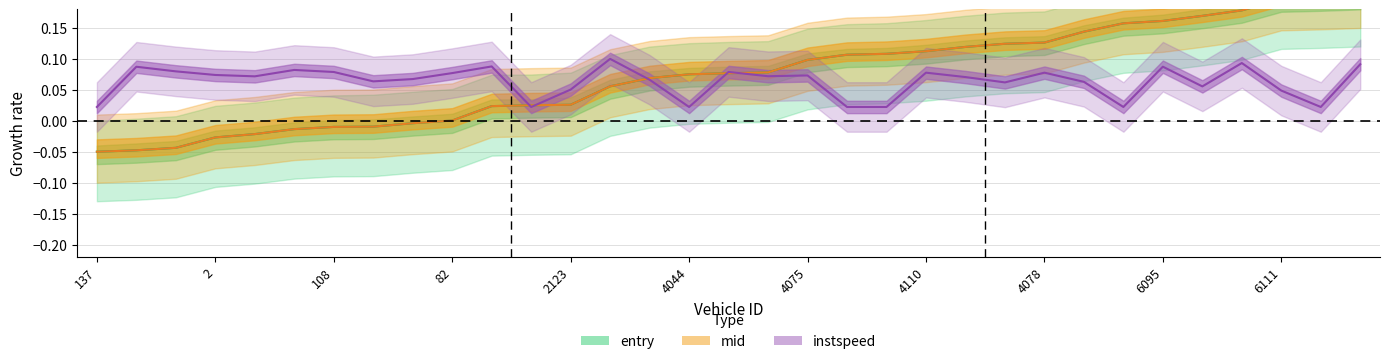

Which label corresponds to the largest value in the chart?

6103